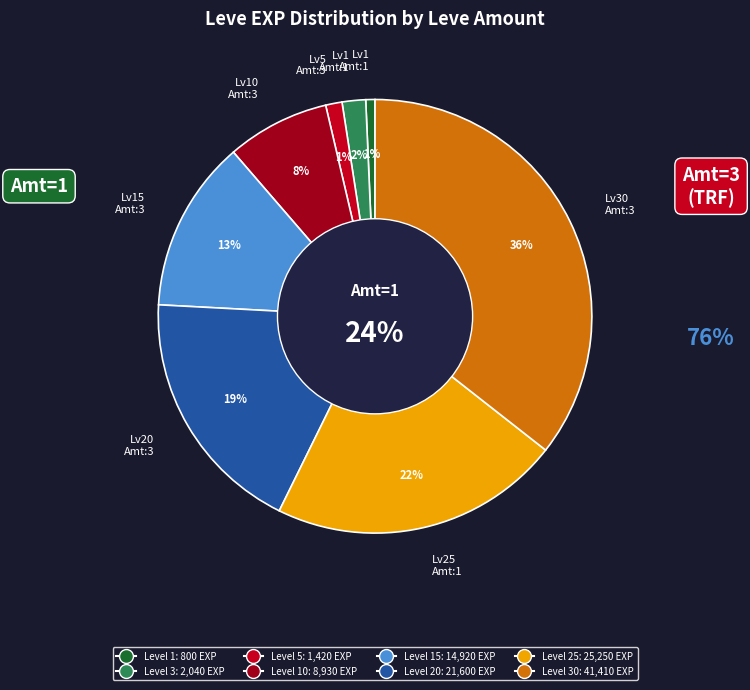

What percentage do 3 and 30 together represent?

37.3%